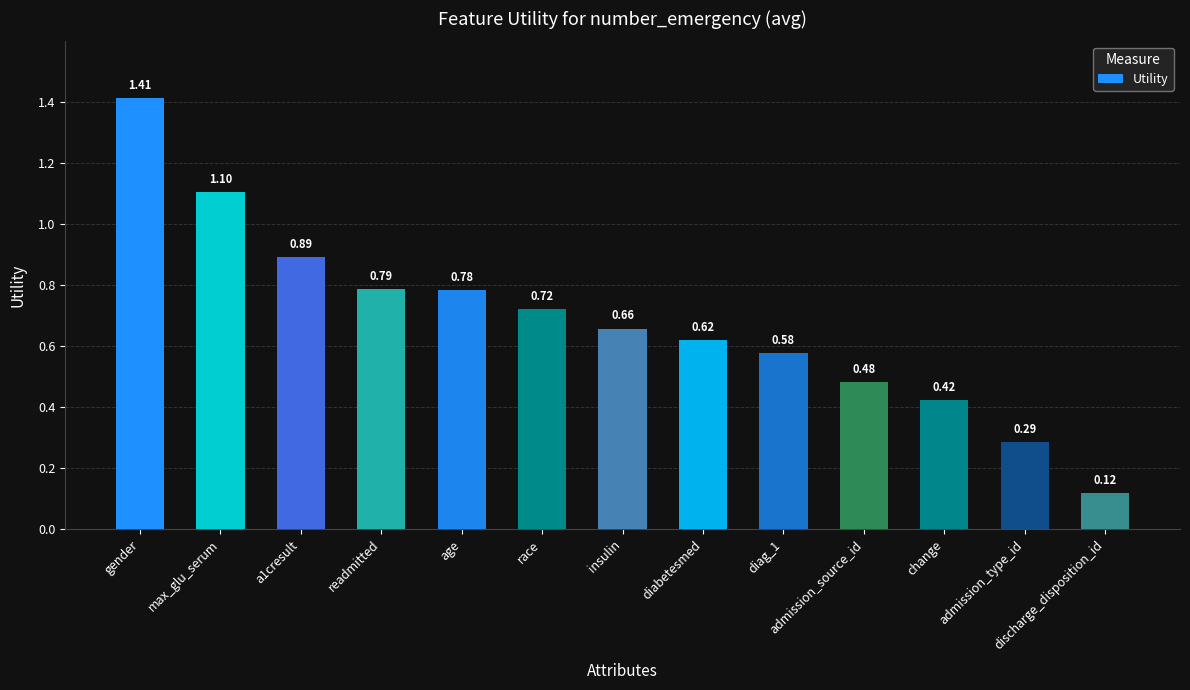

Which category has the highest value across all series?

gender